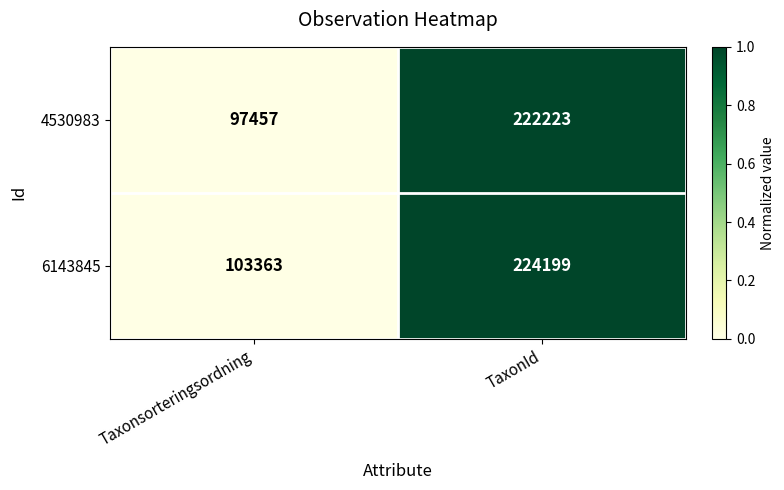

At which label does 4530983 reach its peak?

TaxonId